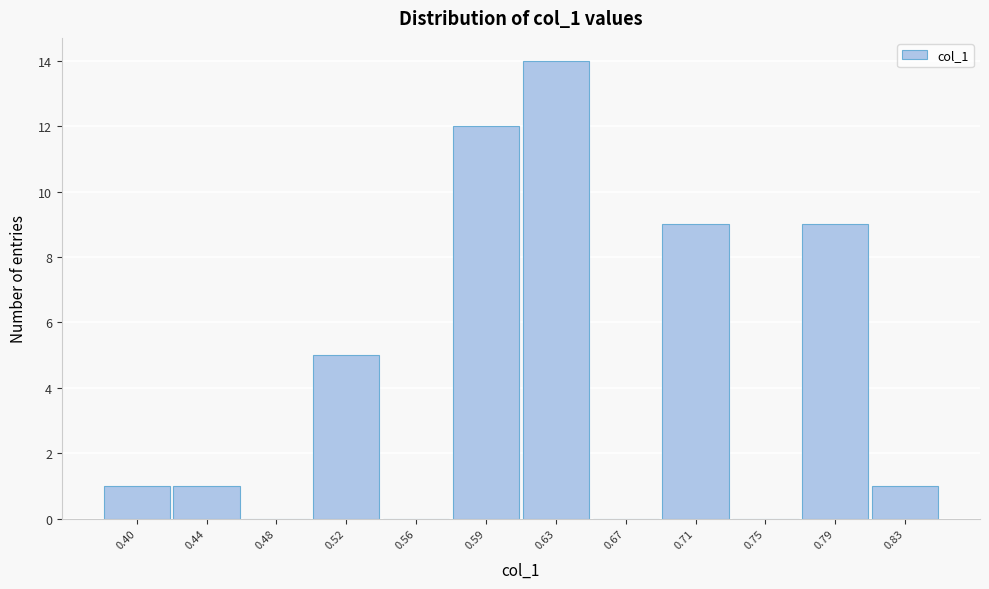

Reading left to right, transcribe all the data shown in this chart.

0.40=1	0.44=1	0.48=0	0.52=5	0.56=0	0.59=12	0.63=14	0.67=0	0.71=9	0.75=0	0.79=9	0.83=1